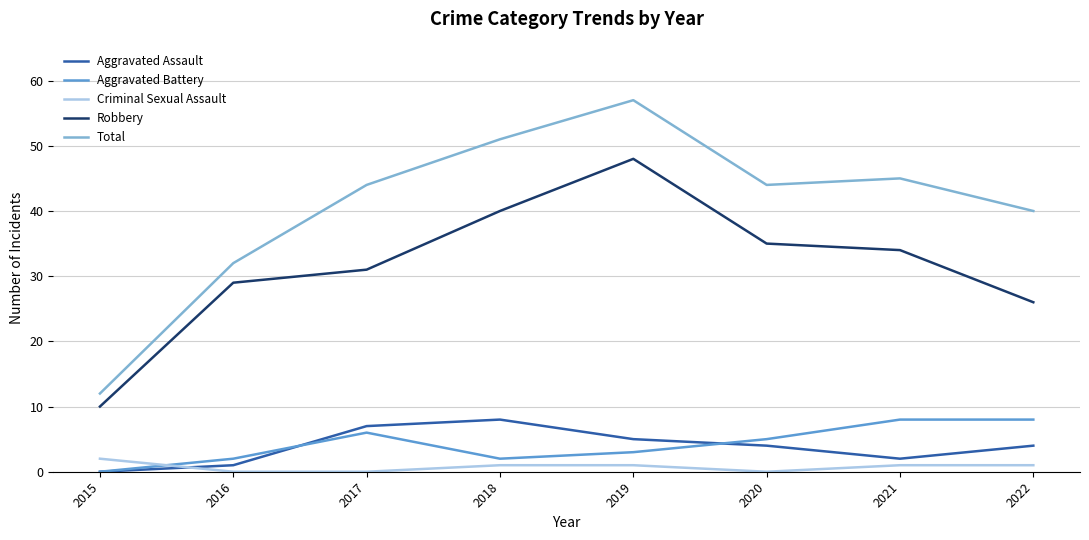

What is the difference between the highest and lowest values at 2020?

44